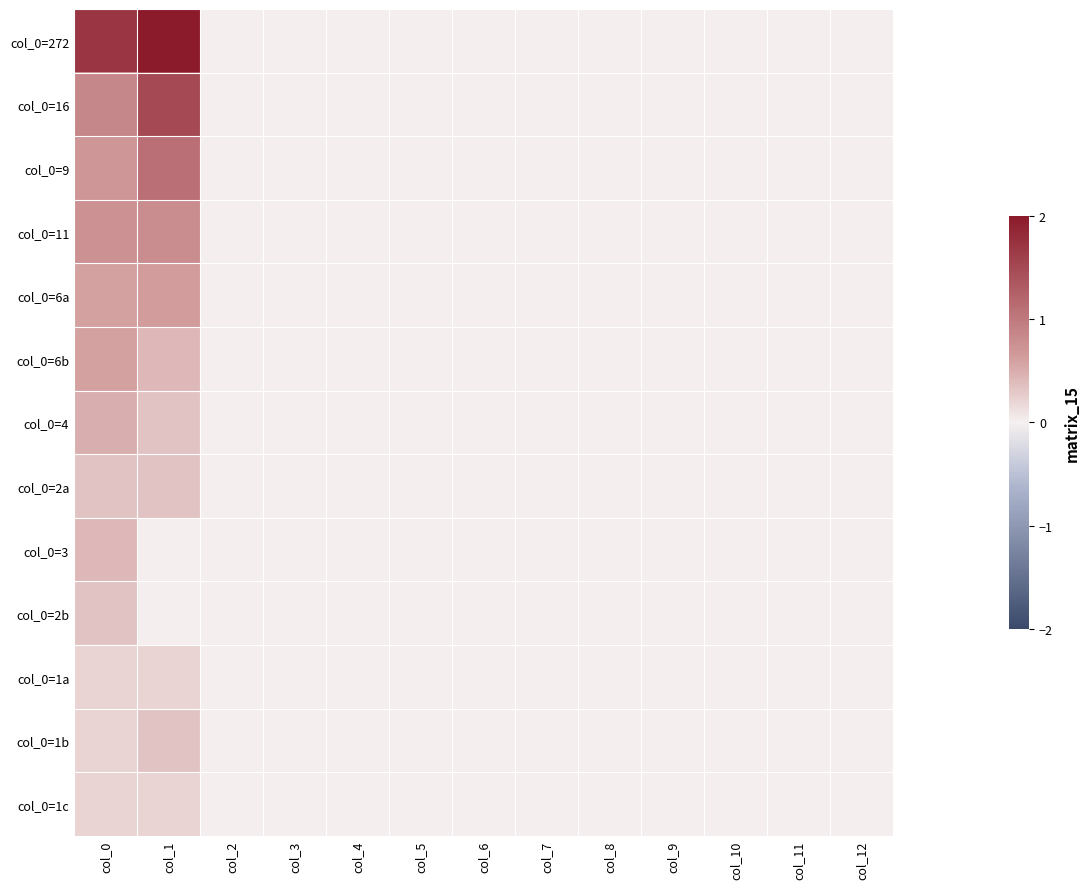

At how many categories does at least one series exceed 1?

2